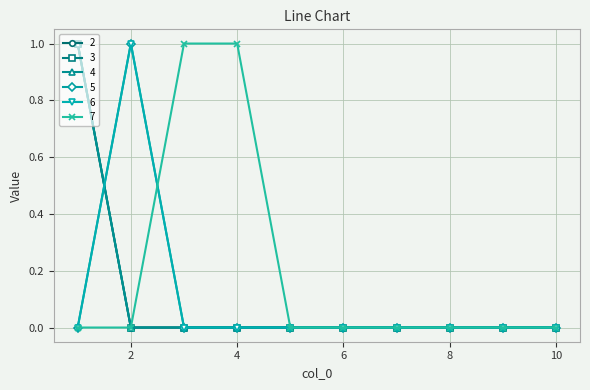

What is the maximum value for 3?

1